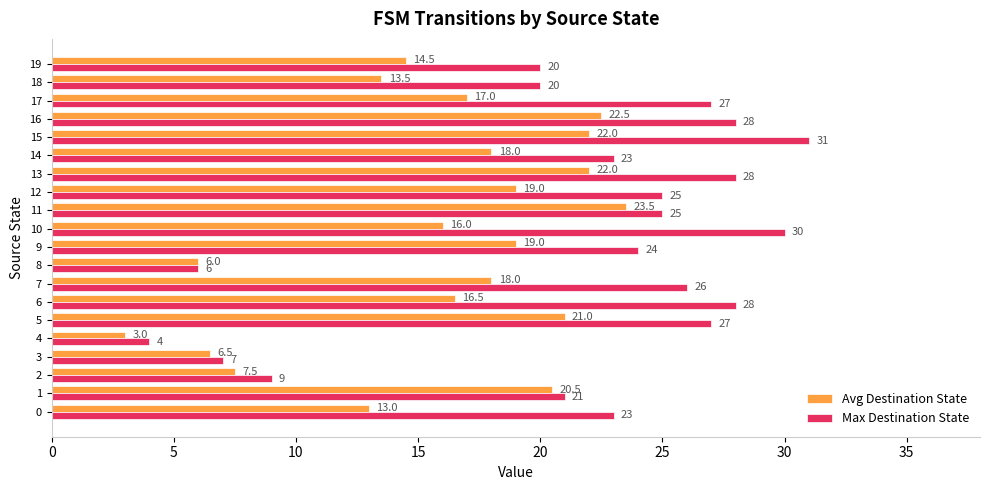

What is the sum of all Max Destination State values?

432.0